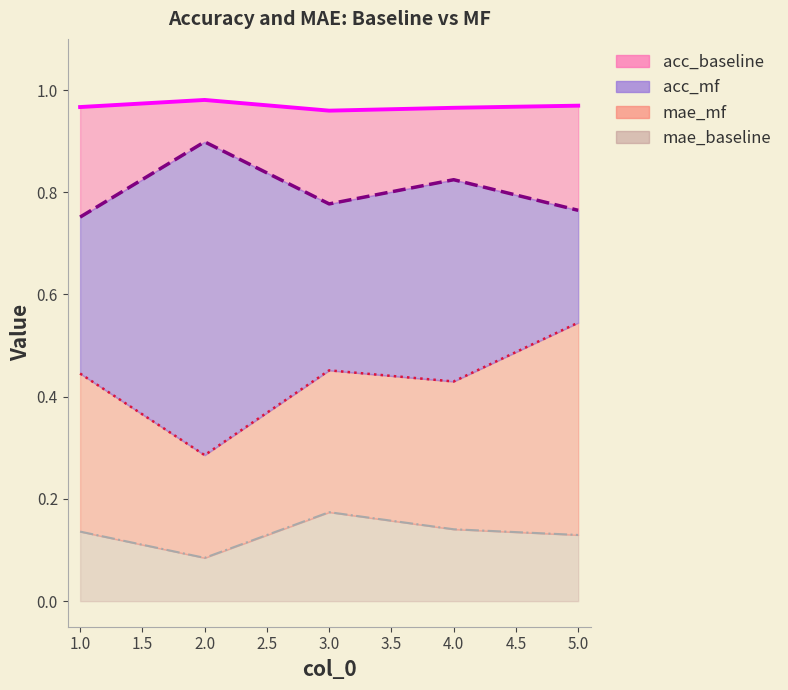

What is the smallest value displayed?

0.1